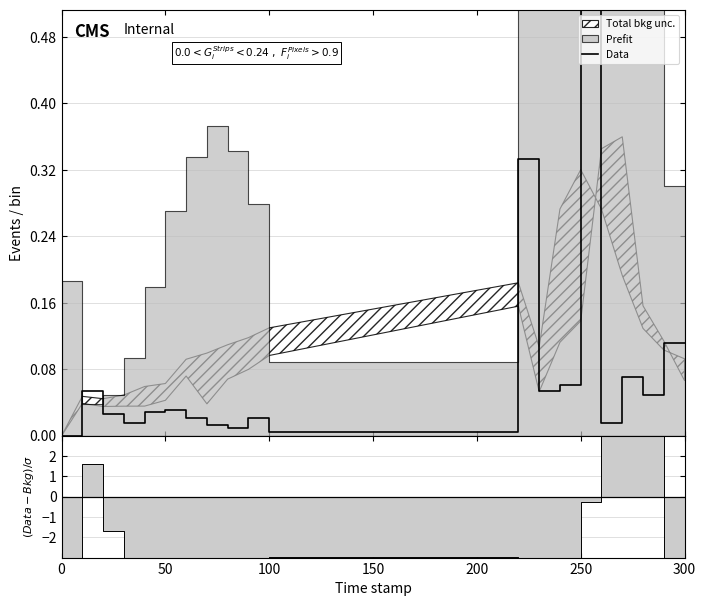

Where is the first local minimum?

200